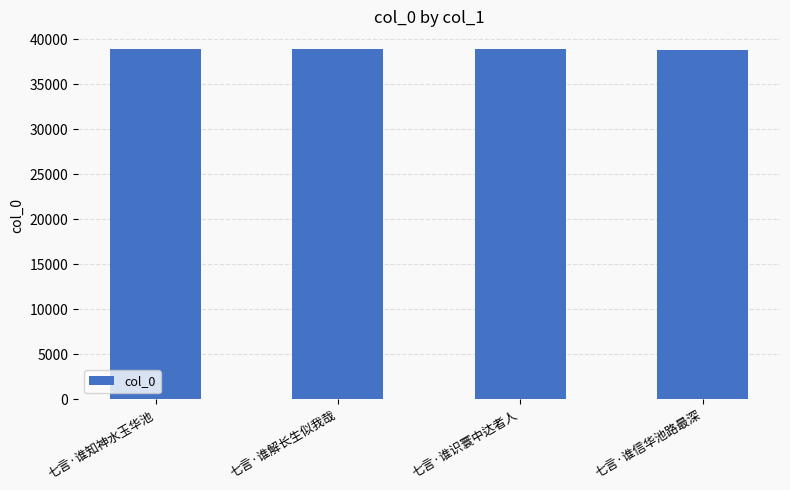

What is the label of the 3rd bar from the left?

七言·谁识寰中达者人